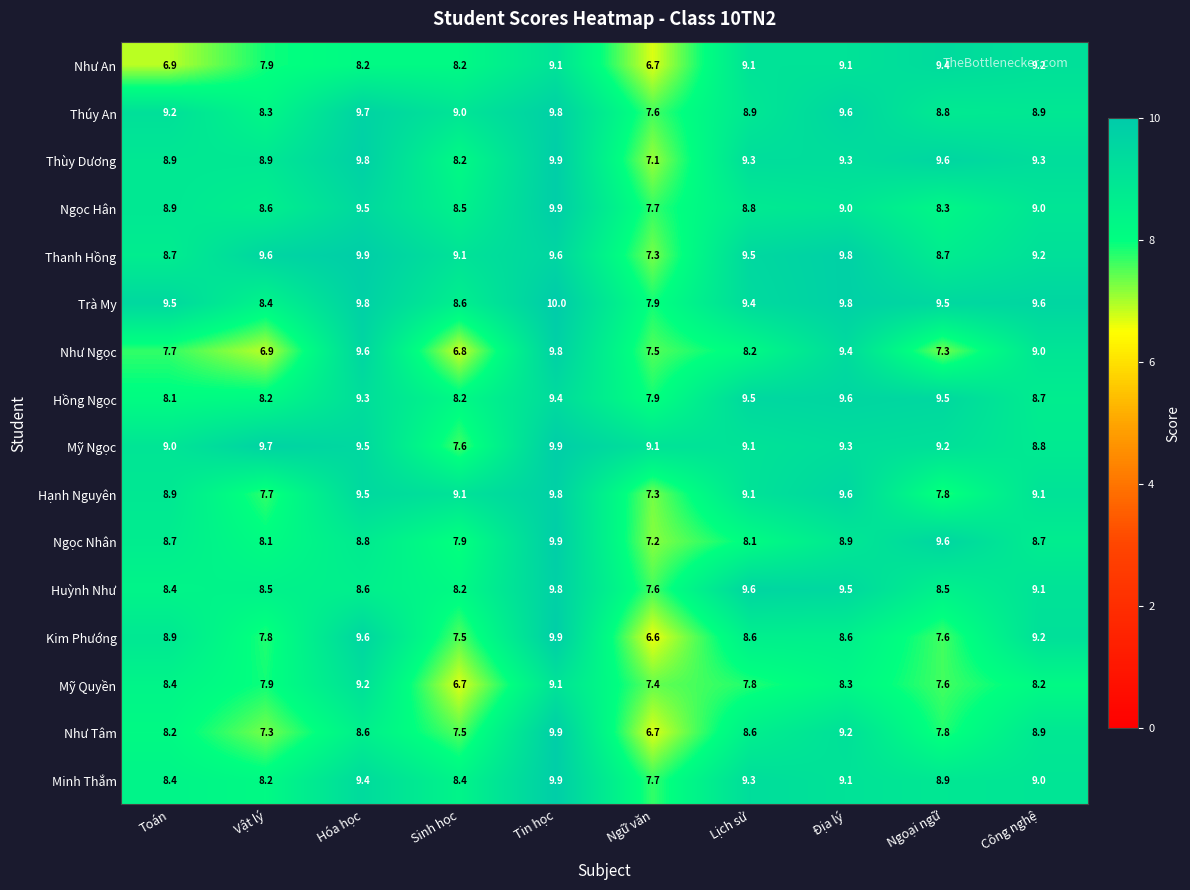

The Huỳnh Như series shows 5.6 at Công nghệ. True or false?

False